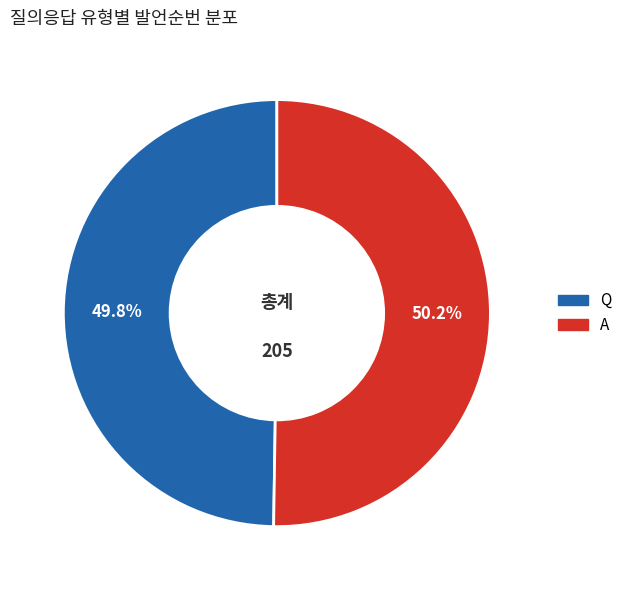

Does any single category account for the majority?

Yes